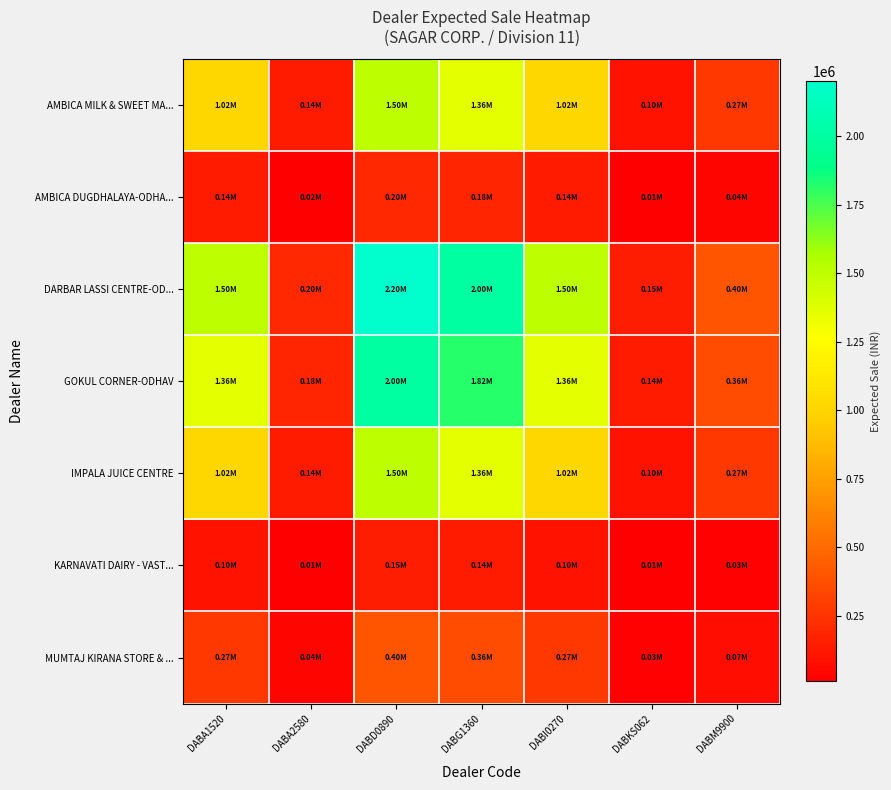

What is the difference between the highest and lowest values at DABI0270?

1397727.3